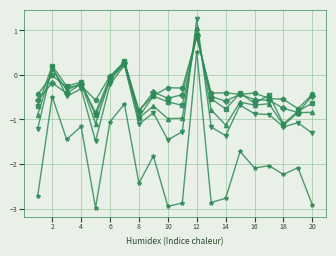

What is the smallest value displayed?

-3.0